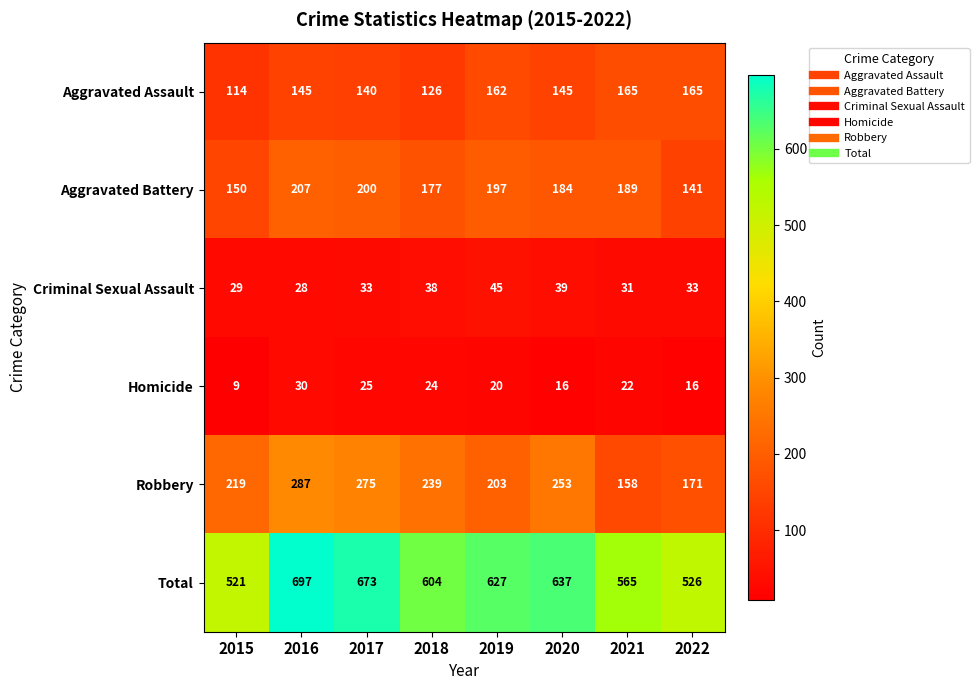

Which series changed the most between 2021 and 2022?

Aggravated Battery